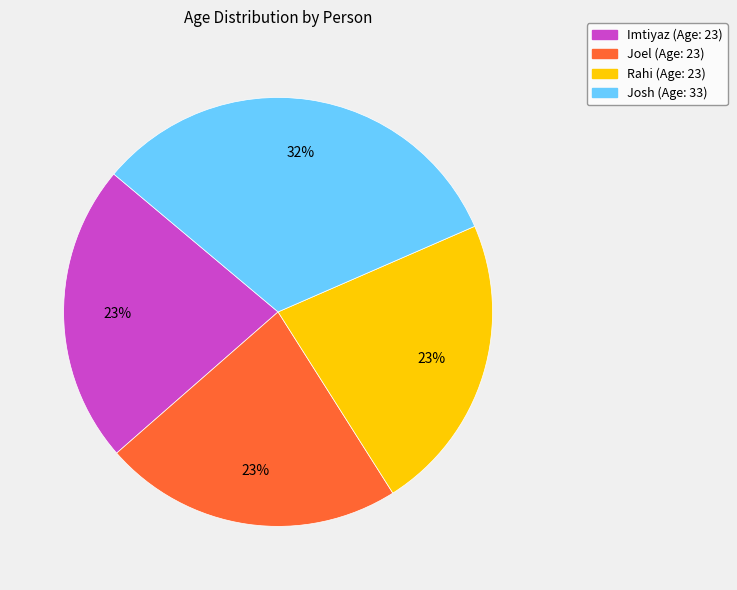

Is there any slice that represents more than half of the pie?

No